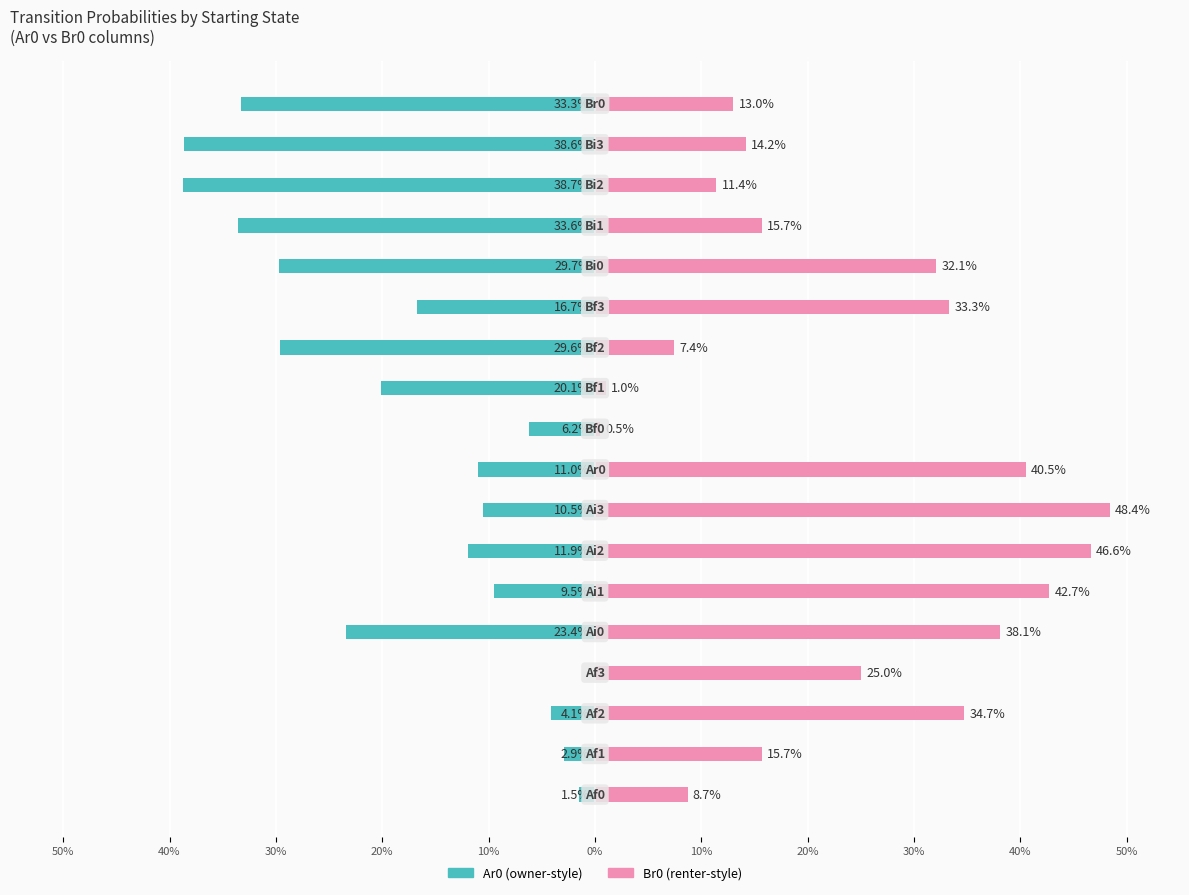

Rank the series at 30% from lowest to highest value.

Ar0, Br0